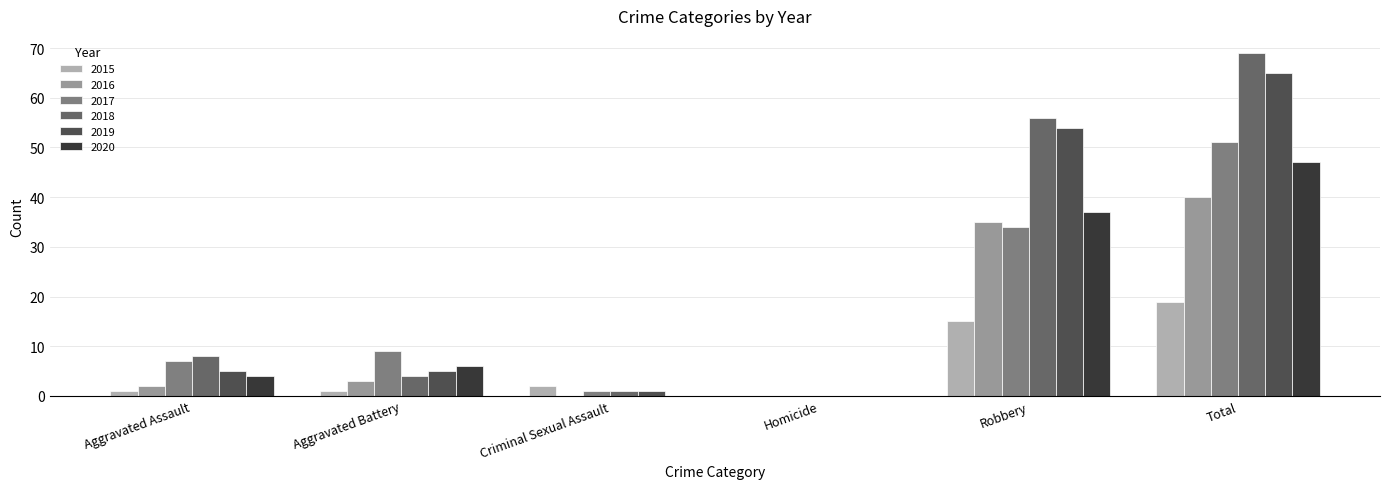

Between Homicide and Criminal Sexual Assault, which is larger?

Criminal Sexual Assault